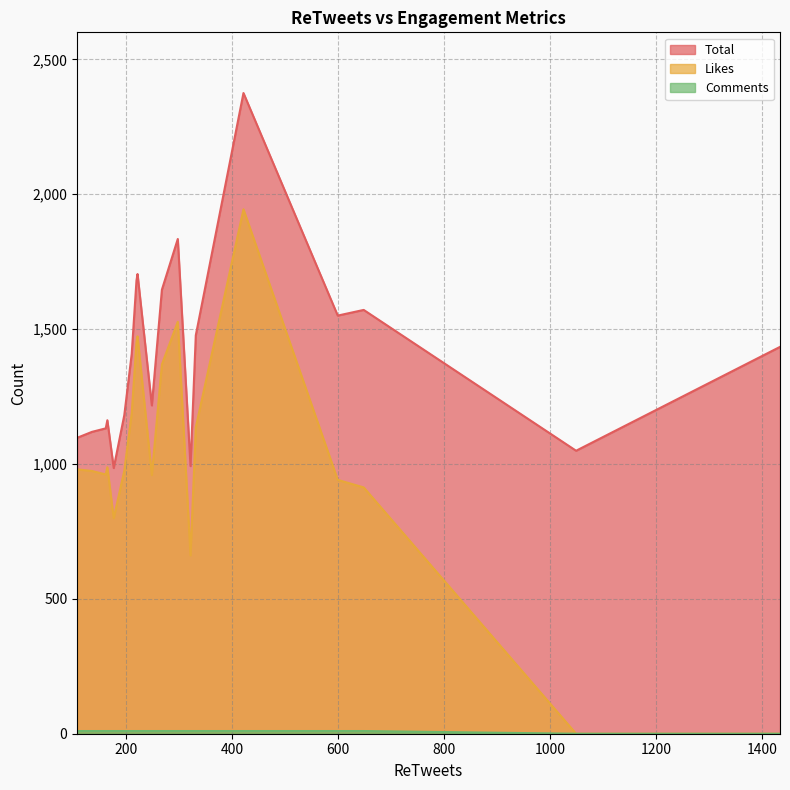

Reading left to right, what are all the values shown in this chart?

Total: 421=2375	297=1834	221=1704	219=1680	267=1646	648=1571	599=1550	331=1477	1434=1434	210=1408	248=1217	196=1181	164=1162	1140=1140	161=1132	135=1119	107=1097	1049=1049	321=992	176=985
Likes: 421=1944	297=1527	221=1473	219=1451	267=1369	648=913	599=941	331=1136	1434=0	210=1188	248=959	196=975	164=988	1140=0	161=961	135=974	107=980	1049=0	321=661	176=799
Comments: 421=10	297=10	221=10	219=10	267=10	648=10	599=10	331=10	1434=0	210=10	248=10	196=10	164=10	1140=0	161=10	135=10	107=10	1049=0	321=10	176=10